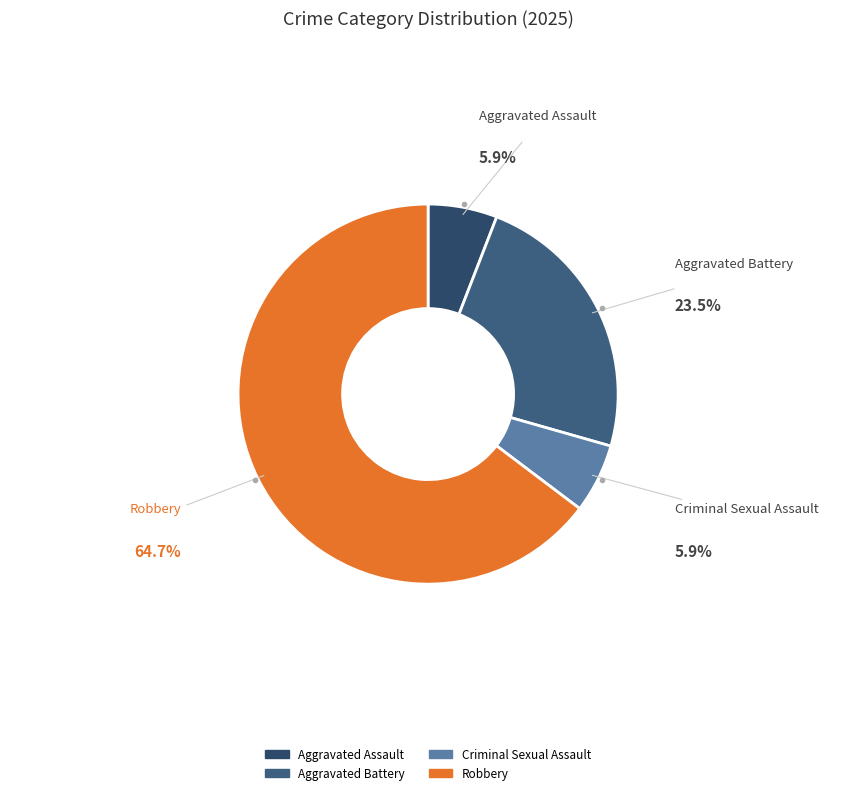

To the nearest percent, what portion does Aggravated Assault represent?

6%